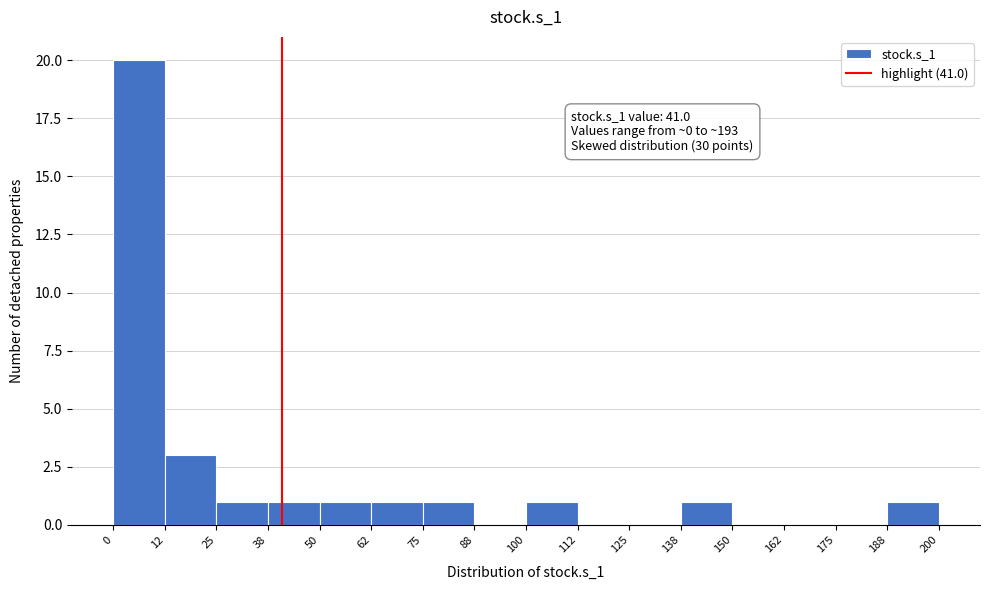

Which range on the x-axis has the tallest bar?

0 to 12